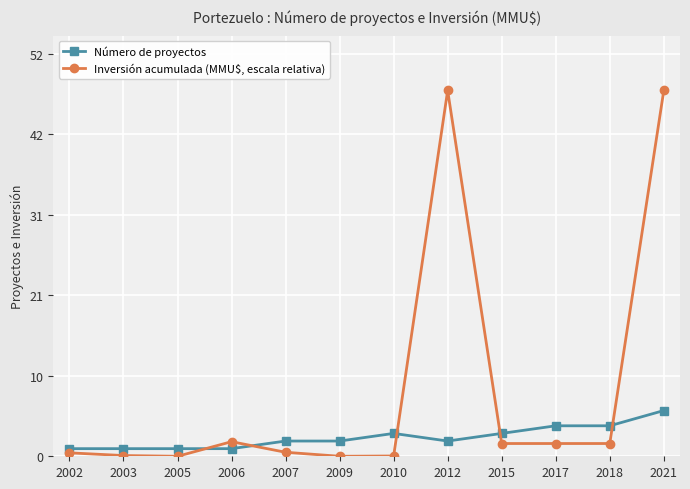

Which series has the widest spread of values?

Inversión acumulada (MMU$, escala relativa)